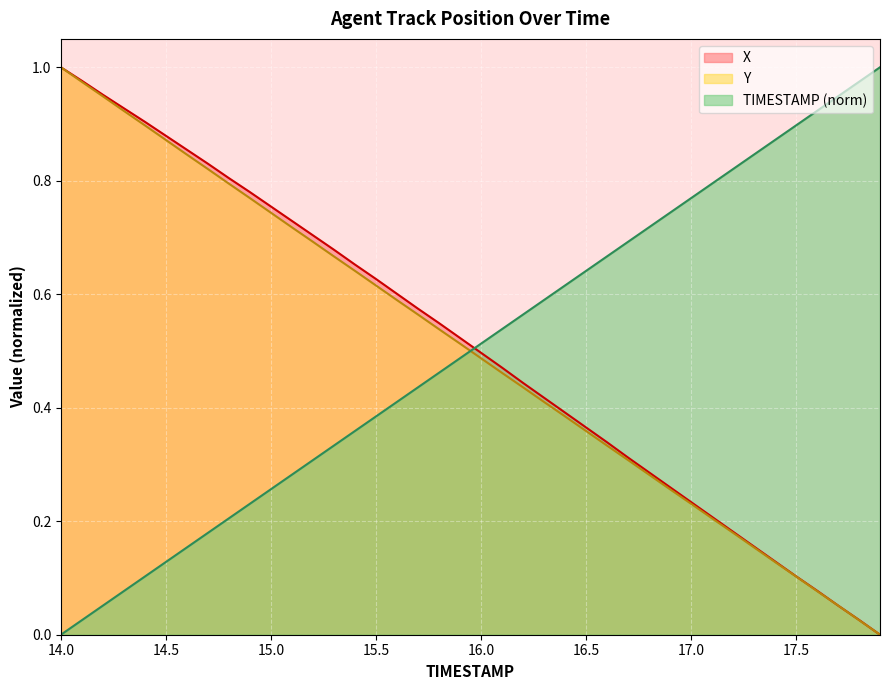

Rank the series at 14.9 from lowest to highest value.

TIMESTAMP, Y, X